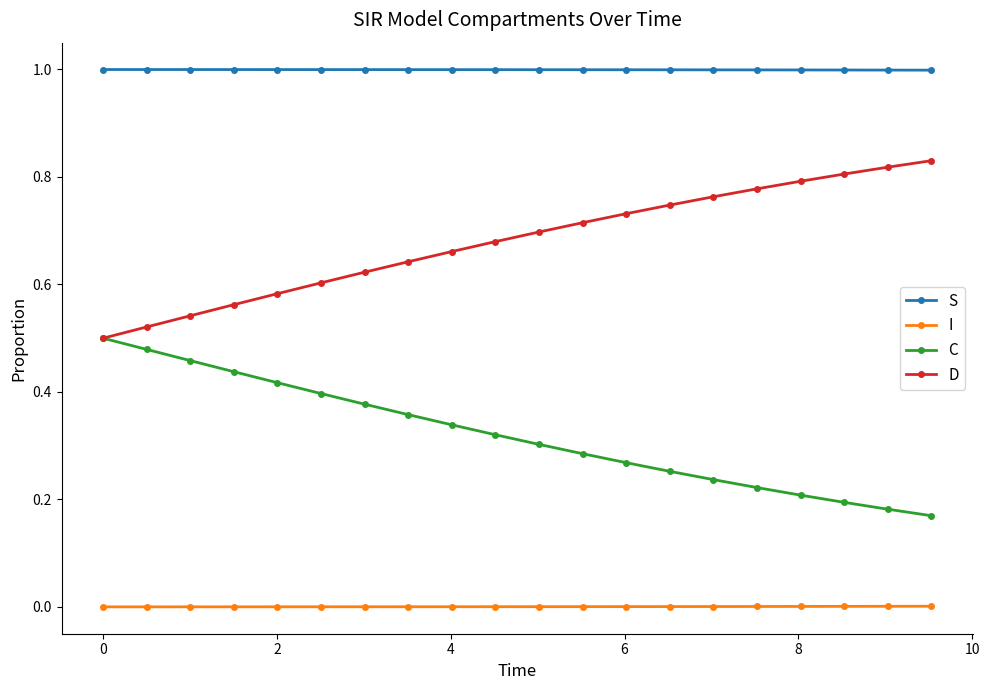

Which series has the largest total across all categories?

S